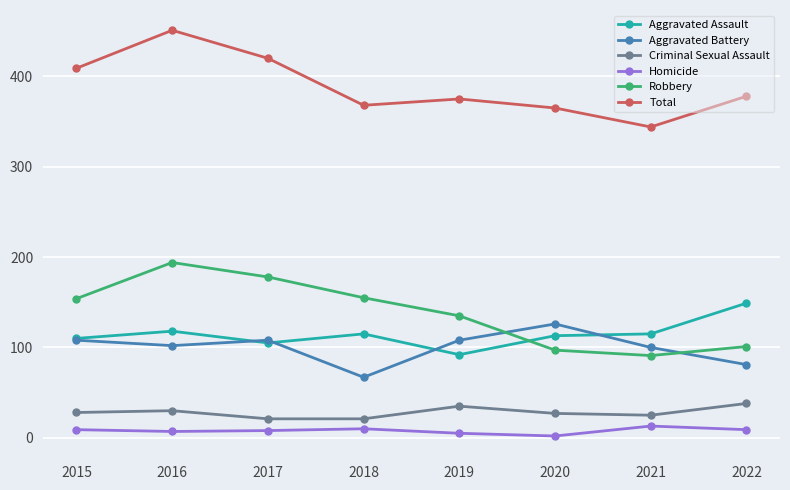

Which category has the highest value across all series?

2016